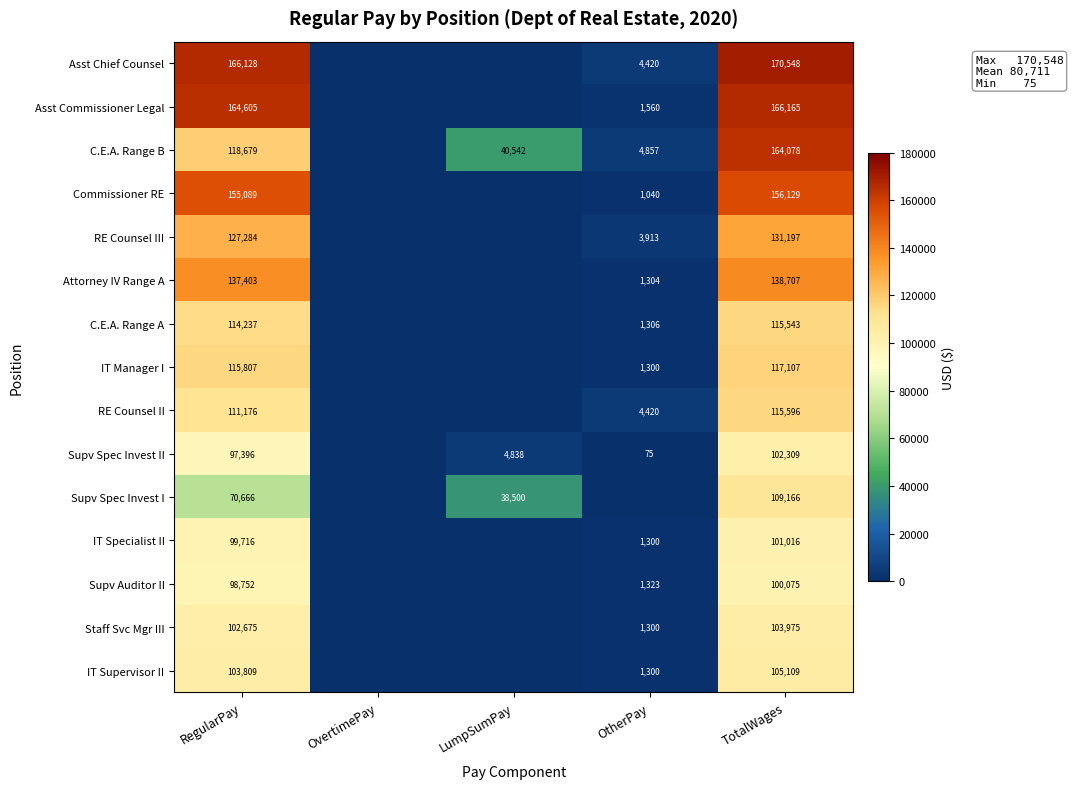

The Supv Auditor II series shows 1323 at OtherPay. True or false?

True